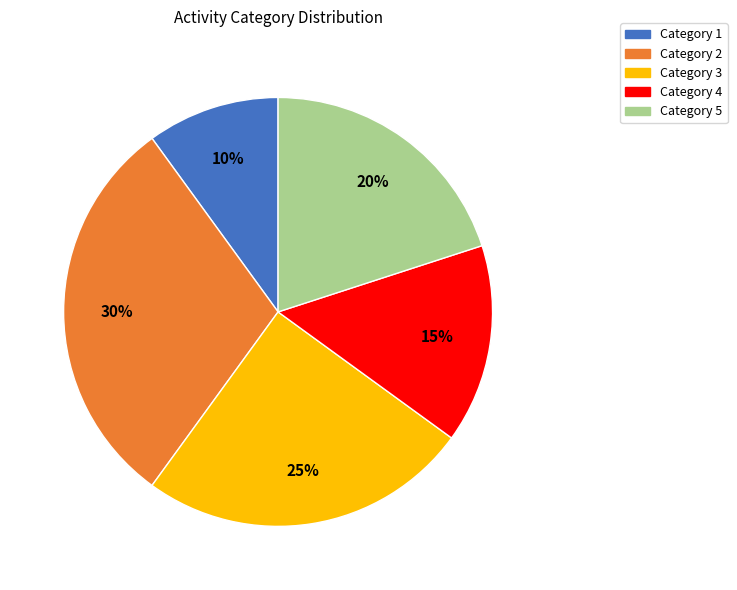

Is there a majority slice in this chart?

No